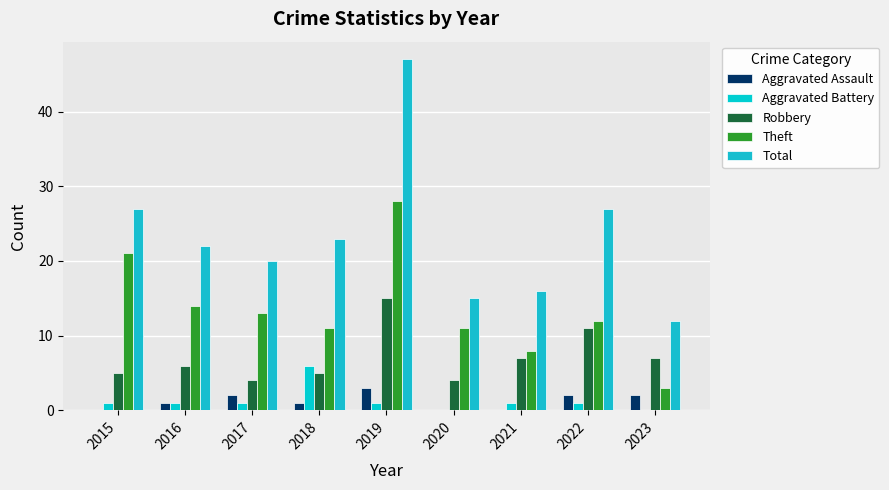

What is the total value across all series at 2023?

24